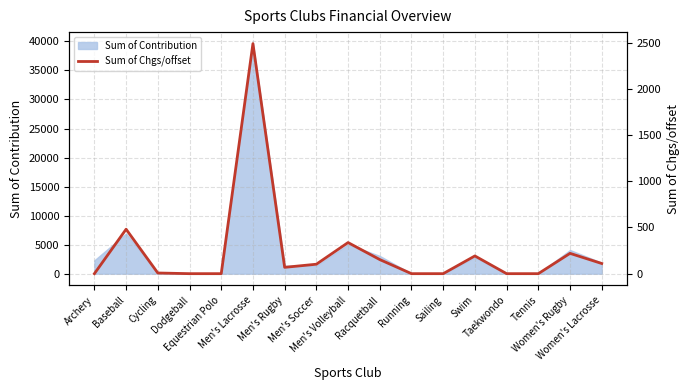

What is the value of the 6th point from the left?

2489.4